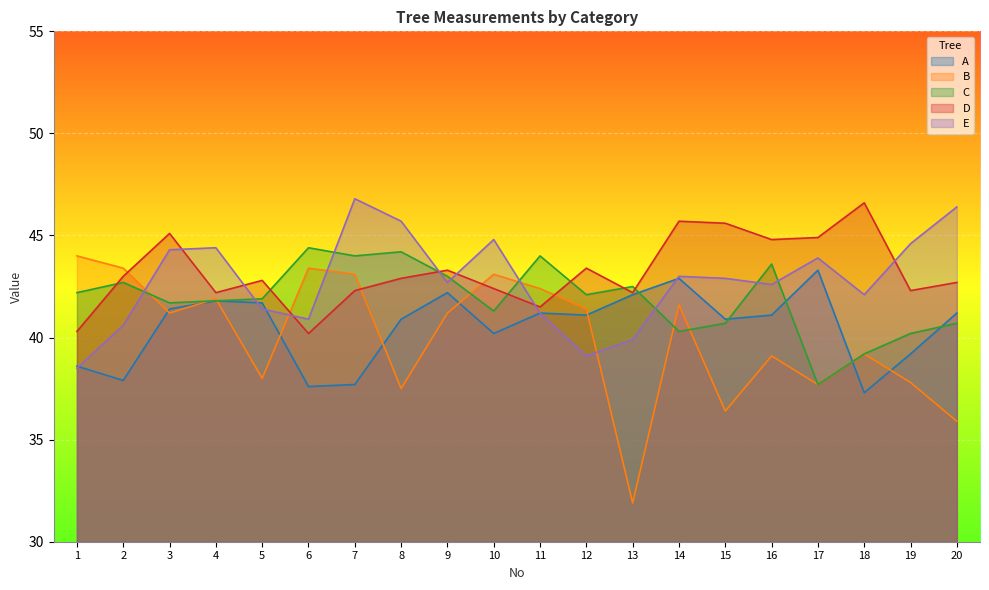

What is the difference between the highest and lowest values at 19?

6.8